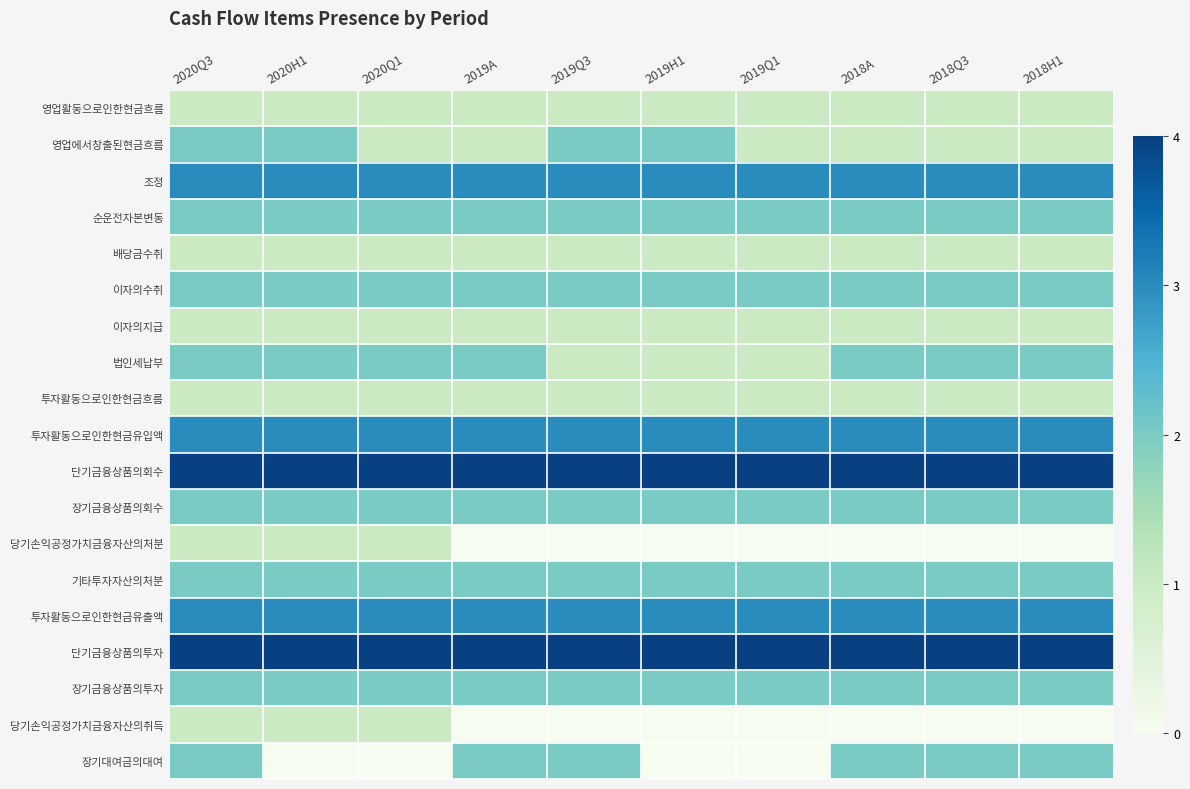

Reading left to right, what are all the values shown in this chart?

영업활동으로인한현금흐름: 2020Q3=1	2020H1=1	2020Q1=1	2019A=1	2019Q3=1	2019H1=1	2019Q1=1	2018A=1	2018Q3=1	2018H1=1
영업에서창출된현금흐름: 2020Q3=2	2020H1=2	2020Q1=1	2019A=1	2019Q3=2	2019H1=2	2019Q1=1	2018A=1	2018Q3=1	2018H1=1
조정: 2020Q3=3	2020H1=3	2020Q1=3	2019A=3	2019Q3=3	2019H1=3	2019Q1=3	2018A=3	2018Q3=3	2018H1=3
순운전자본변동: 2020Q3=2	2020H1=2	2020Q1=2	2019A=2	2019Q3=2	2019H1=2	2019Q1=2	2018A=2	2018Q3=2	2018H1=2
배당금수취: 2020Q3=1	2020H1=1	2020Q1=1	2019A=1	2019Q3=1	2019H1=1	2019Q1=1	2018A=1	2018Q3=1	2018H1=1
이자의수취: 2020Q3=2	2020H1=2	2020Q1=2	2019A=2	2019Q3=2	2019H1=2	2019Q1=2	2018A=2	2018Q3=2	2018H1=2
이자의지급: 2020Q3=1	2020H1=1	2020Q1=1	2019A=1	2019Q3=1	2019H1=1	2019Q1=1	2018A=1	2018Q3=1	2018H1=1
법인세납부: 2020Q3=2	2020H1=2	2020Q1=2	2019A=2	2019Q3=1	2019H1=1	2019Q1=1	2018A=2	2018Q3=2	2018H1=2
투자활동으로인한현금흐름: 2020Q3=1	2020H1=1	2020Q1=1	2019A=1	2019Q3=1	2019H1=1	2019Q1=1	2018A=1	2018Q3=1	2018H1=1
투자활동으로인한현금유입액: 2020Q3=3	2020H1=3	2020Q1=3	2019A=3	2019Q3=3	2019H1=3	2019Q1=3	2018A=3	2018Q3=3	2018H1=3
단기금융상품의회수: 2020Q3=4	2020H1=4	2020Q1=4	2019A=4	2019Q3=4	2019H1=4	2019Q1=4	2018A=4	2018Q3=4	2018H1=4
장기금융상품의회수: 2020Q3=2	2020H1=2	2020Q1=2	2019A=2	2019Q3=2	2019H1=2	2019Q1=2	2018A=2	2018Q3=2	2018H1=2
당기손익공정가치금융자산의처분: 2020Q3=1	2020H1=1	2020Q1=1	2019A=0	2019Q3=0	2019H1=0	2019Q1=0	2018A=0	2018Q3=0	2018H1=0
기타투자자산의처분: 2020Q3=2	2020H1=2	2020Q1=2	2019A=2	2019Q3=2	2019H1=2	2019Q1=2	2018A=2	2018Q3=2	2018H1=2
투자활동으로인한현금유출액: 2020Q3=3	2020H1=3	2020Q1=3	2019A=3	2019Q3=3	2019H1=3	2019Q1=3	2018A=3	2018Q3=3	2018H1=3
단기금융상품의투자: 2020Q3=4	2020H1=4	2020Q1=4	2019A=4	2019Q3=4	2019H1=4	2019Q1=4	2018A=4	2018Q3=4	2018H1=4
장기금융상품의투자: 2020Q3=2	2020H1=2	2020Q1=2	2019A=2	2019Q3=2	2019H1=2	2019Q1=2	2018A=2	2018Q3=2	2018H1=2
당기손익공정가치금융자산의취득: 2020Q3=1	2020H1=1	2020Q1=1	2019A=0	2019Q3=0	2019H1=0	2019Q1=0	2018A=0	2018Q3=0	2018H1=0
장기대여금의대여: 2020Q3=2	2020H1=0	2020Q1=0	2019A=2	2019Q3=2	2019H1=0	2019Q1=0	2018A=2	2018Q3=2	2018H1=2